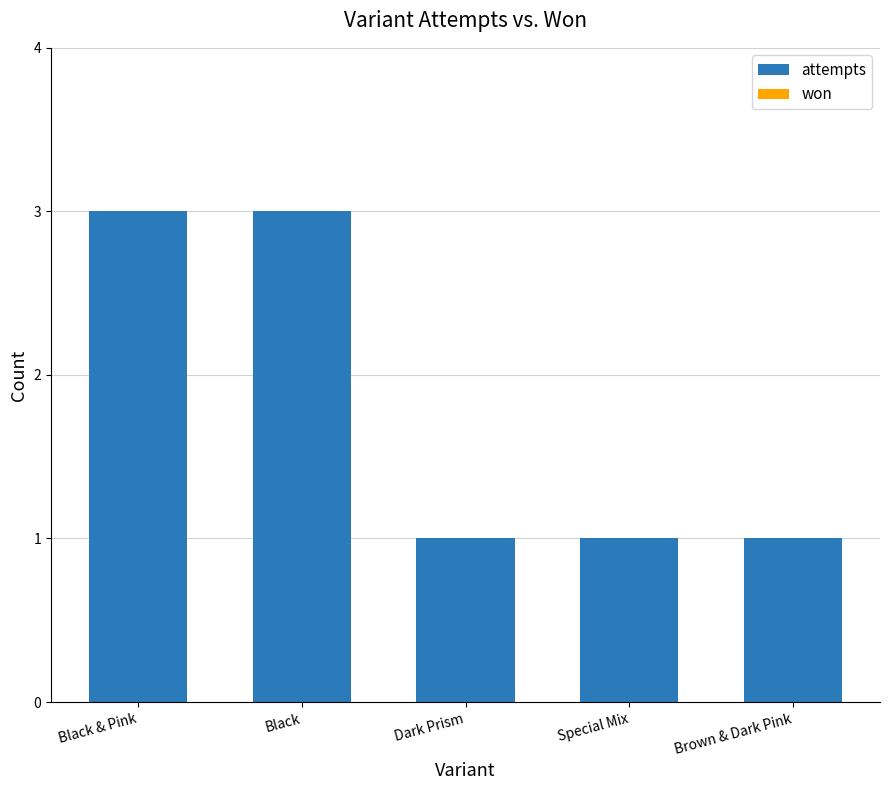

Approximately how many times larger is the value at Black compared to Black & Pink?

1.0